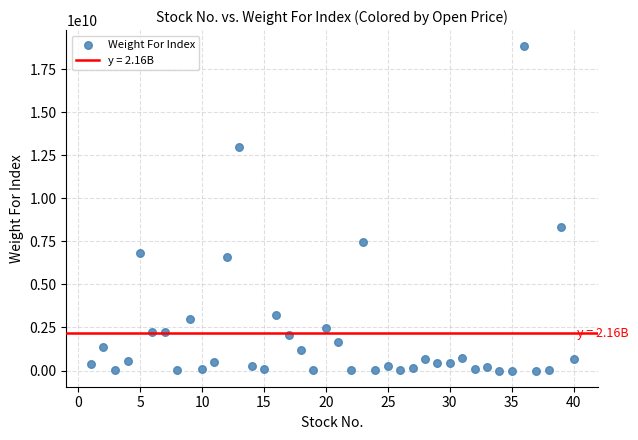

What is the range of X values (max minus min)?

39